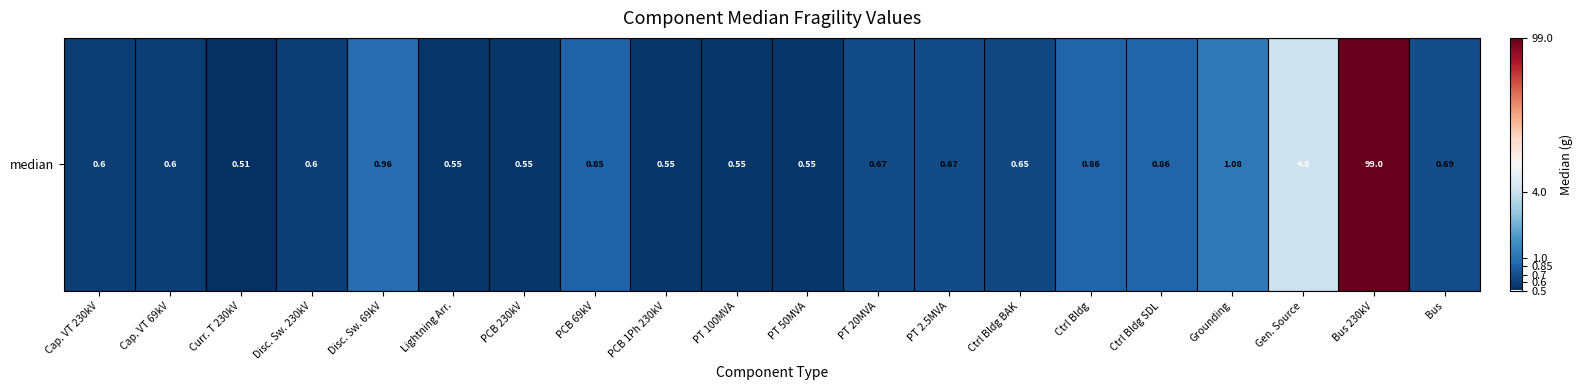

How many values are above zero?

3